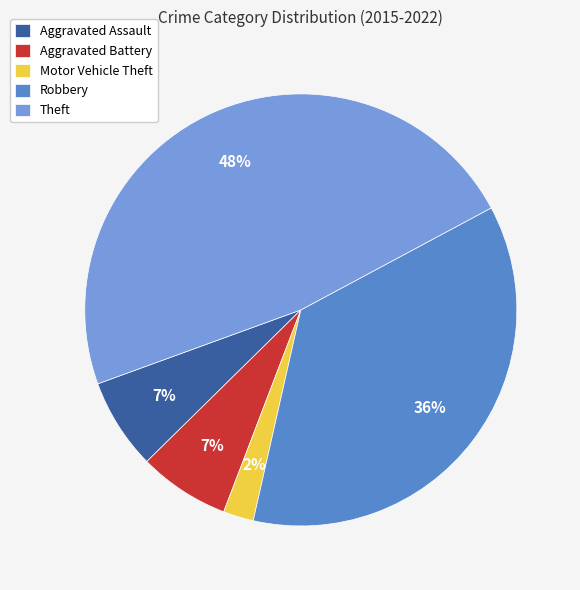

Which category has the biggest portion of the pie?

Theft